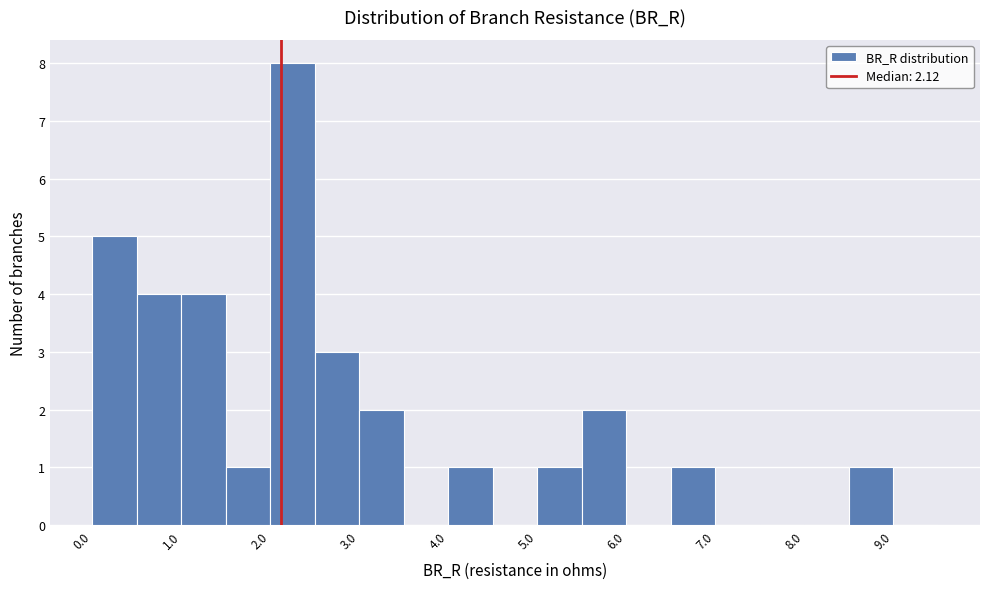

Reading left to right, list every bar in this chart as the range it spans on the x-axis followed by its height. The values are not printed on the chart, so give them approximately, as read against the axis.

0.0 to 0.5: 5
0.5 to 1.0: 4
1.0 to 1.5: 4
1.5 to 2.0: 1
2.0 to 2.5: 8
2.5 to 3.0: 3
3.0 to 3.5: 2
3.5 to 4.0: 0
4.0 to 4.5: 1
4.5 to 5.0: 0
5.0 to 5.5: 1
5.5 to 6.0: 2
6.0 to 6.5: 0
6.5 to 7.0: 1
7.0 to 7.5: 0
7.5 to 8.0: 0
8.0 to 8.5: 0
8.5 to 9.0: 1
9.0 to 9.5: 0